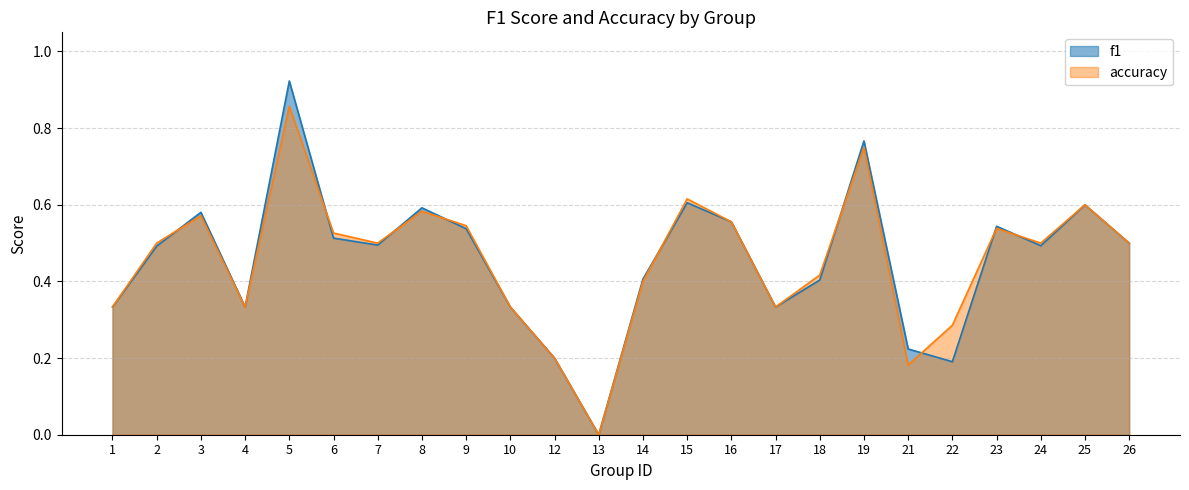

True or false: f1 has a value of 1.0 at 25.

False